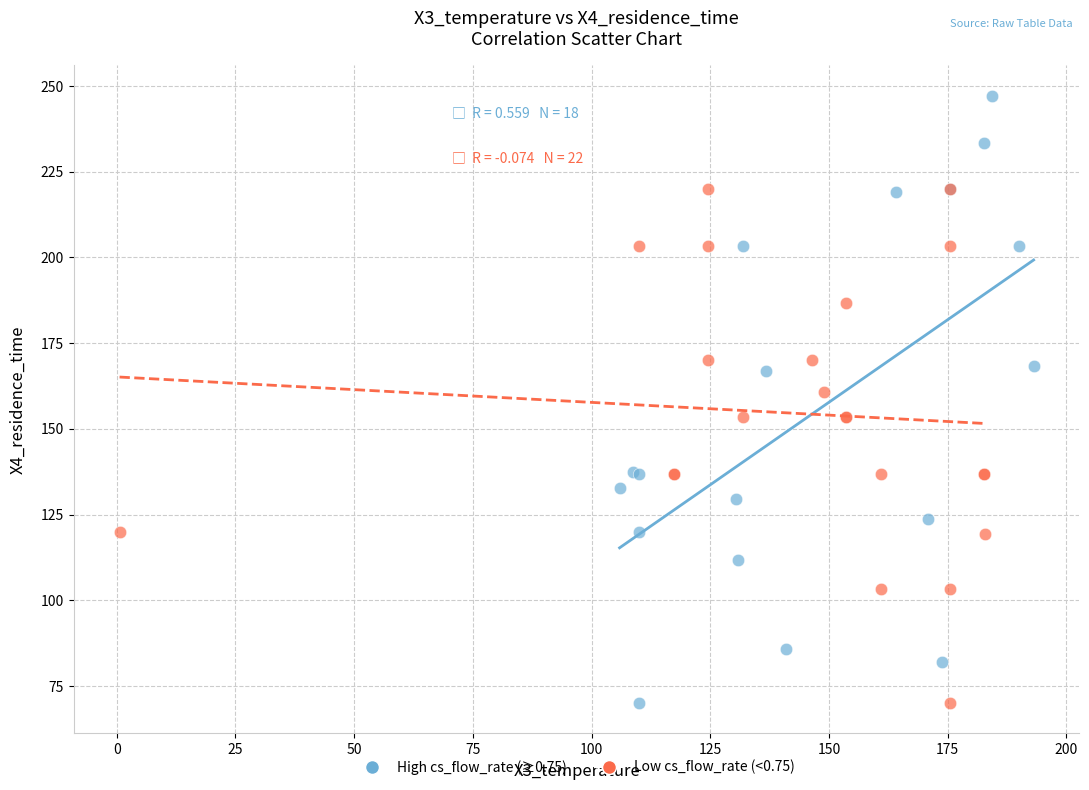

Which series reaches the maximum Y coordinate?

High cs_flow_rate (≥0.75)